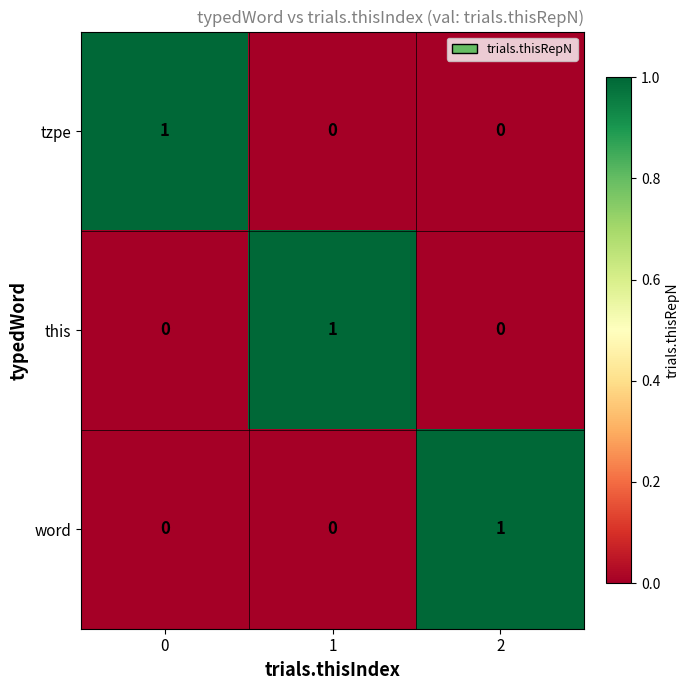

Is it true that word equals -1 at 1?

False